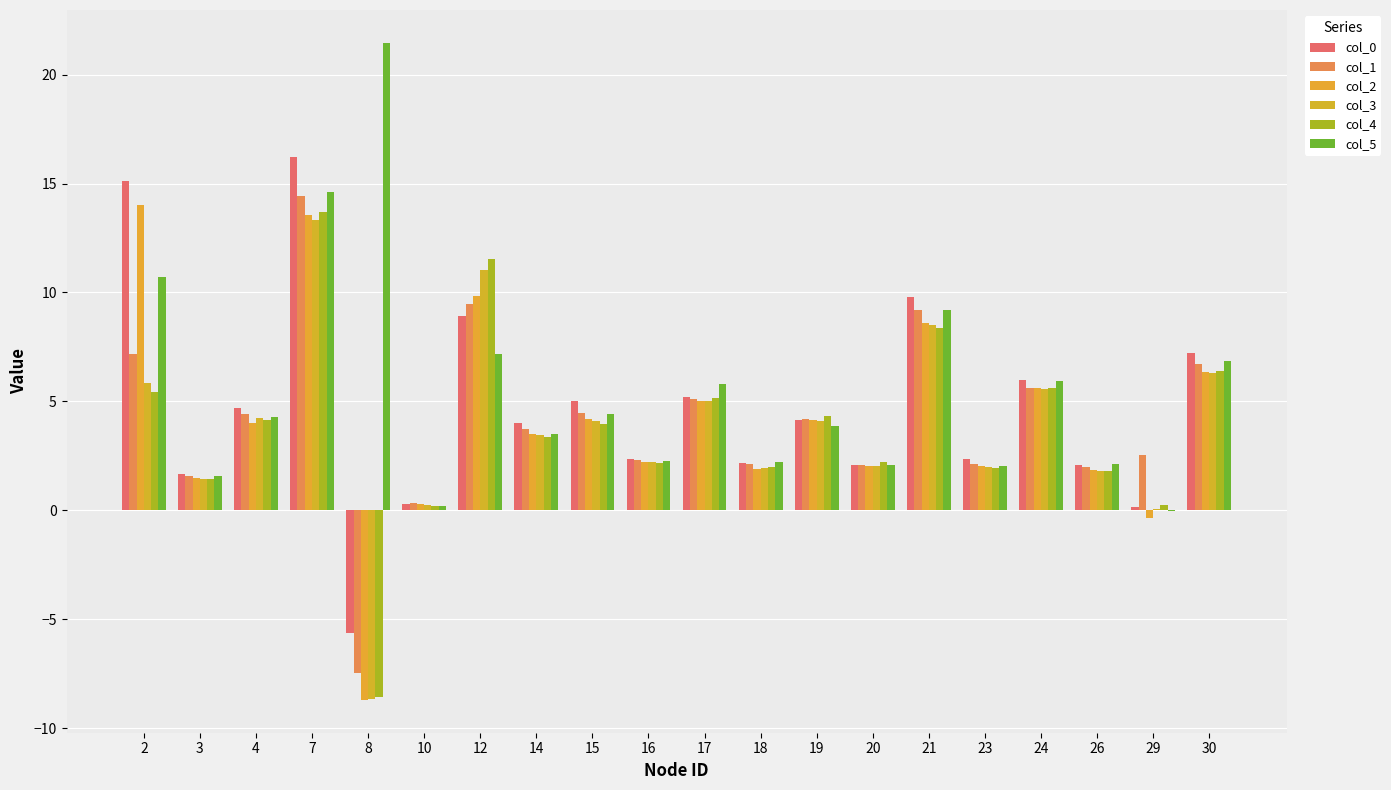

How many distinct data groups are displayed?

6